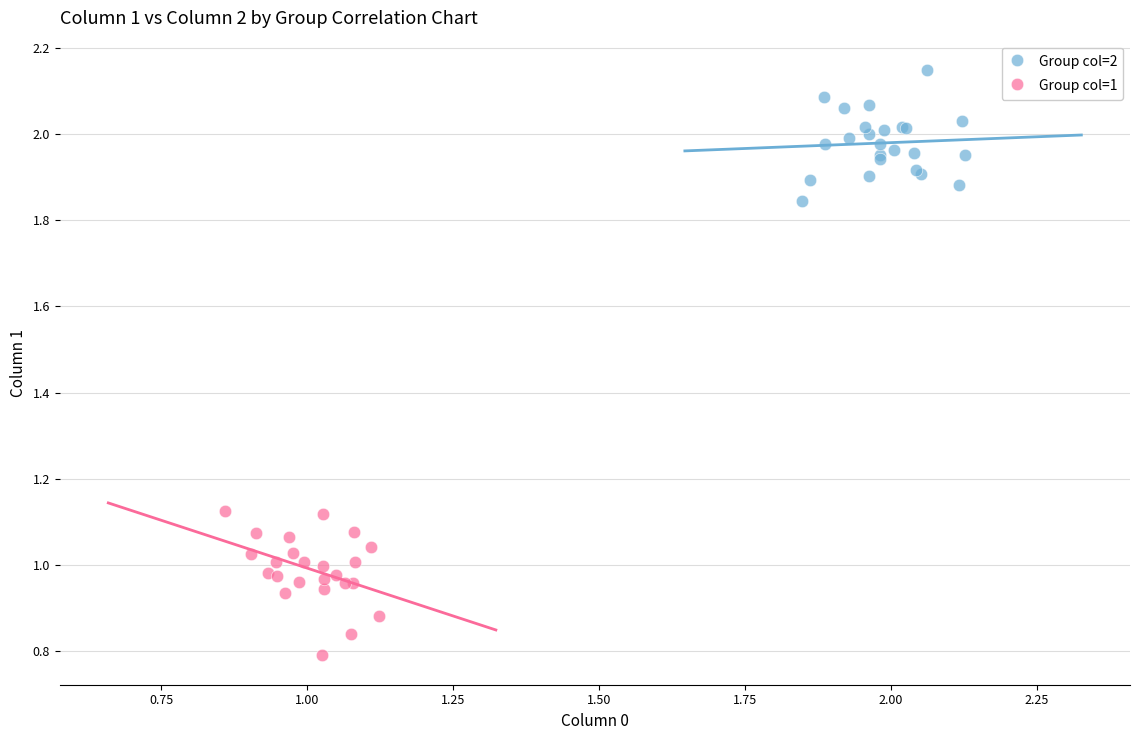

Which series reaches the maximum Y coordinate?

Group col=2